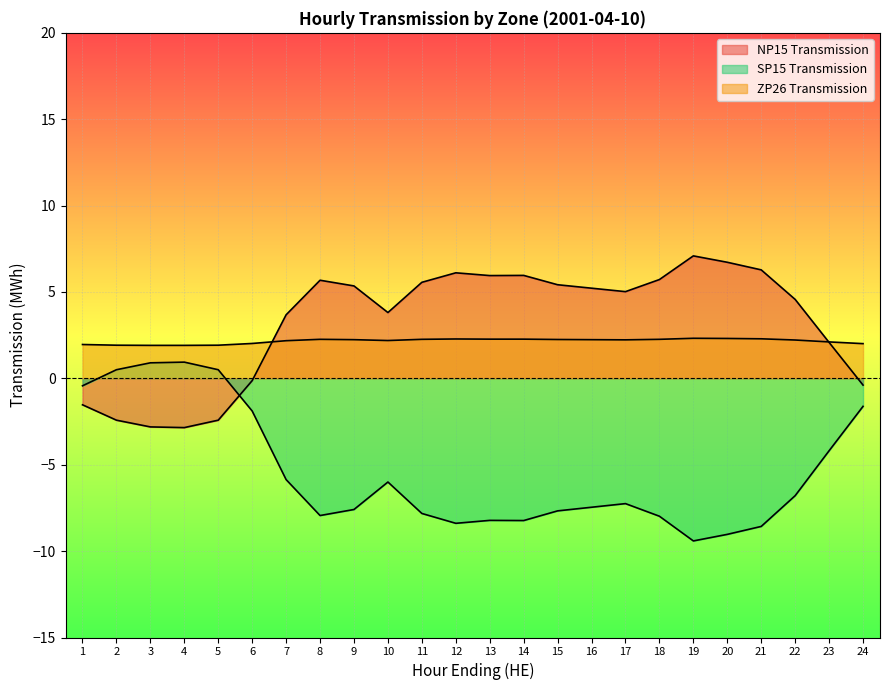

Which label corresponds to the largest value in the chart?

19